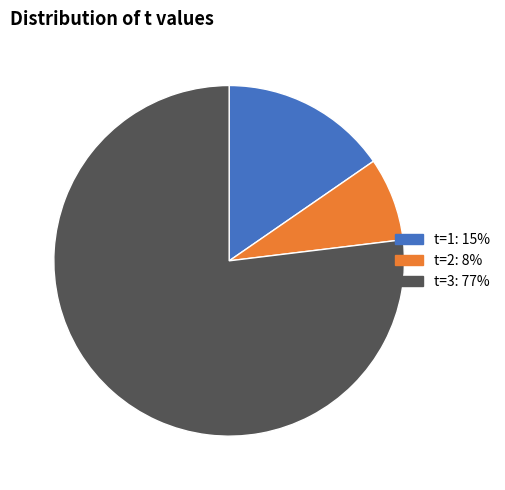

How many segments does this pie chart have?

3